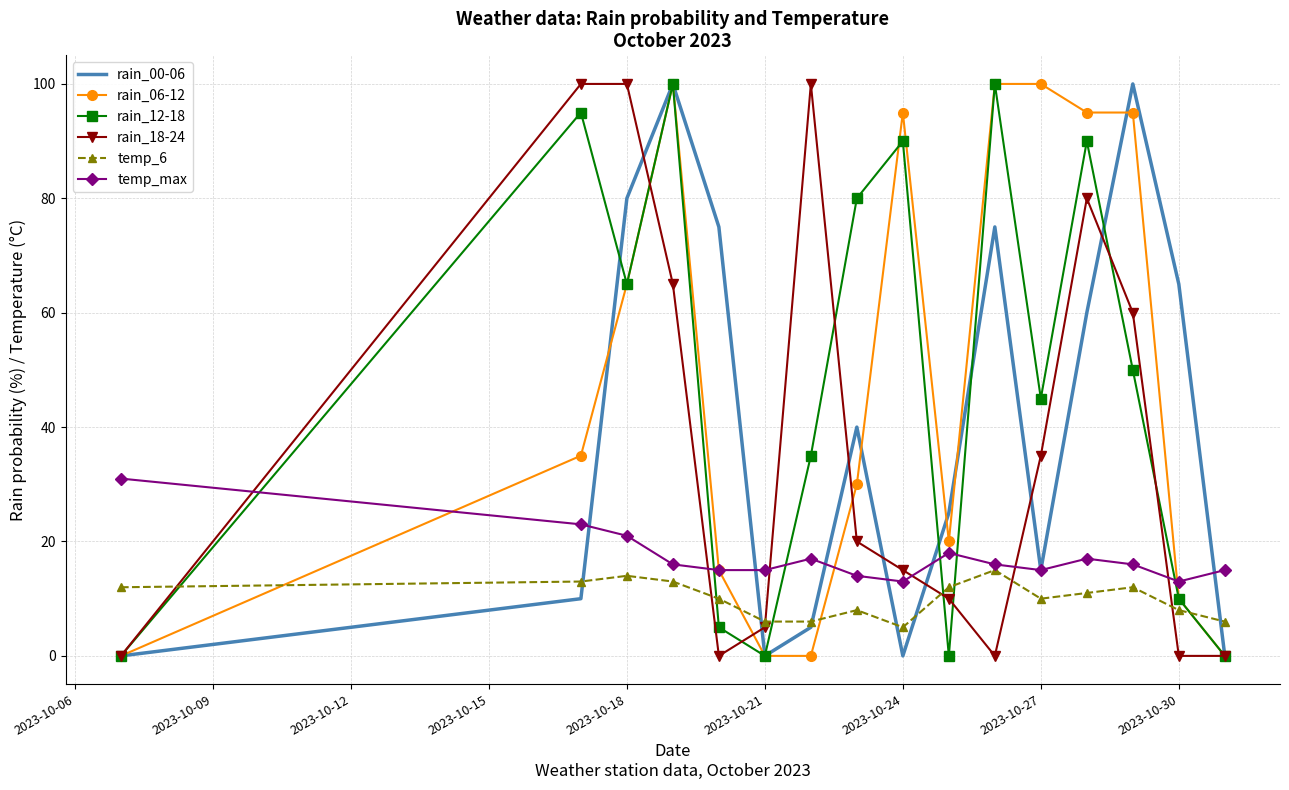

After their last crossing, which series has the higher values: temp_6 or rain_12-18?

temp_6